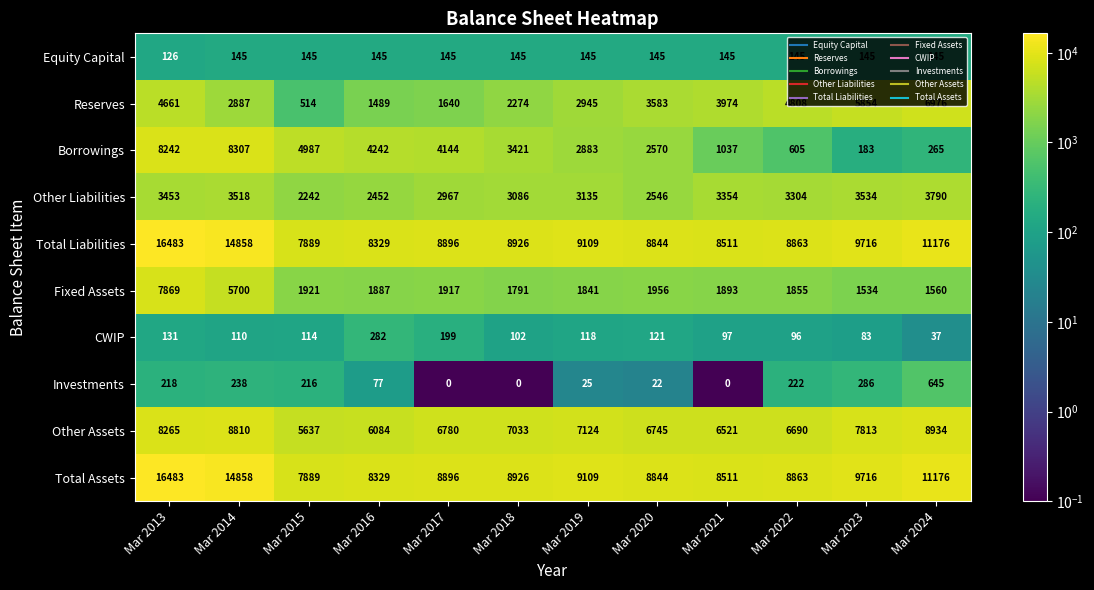

What is the difference between the maximum and minimum values in the Reserves series?

6462